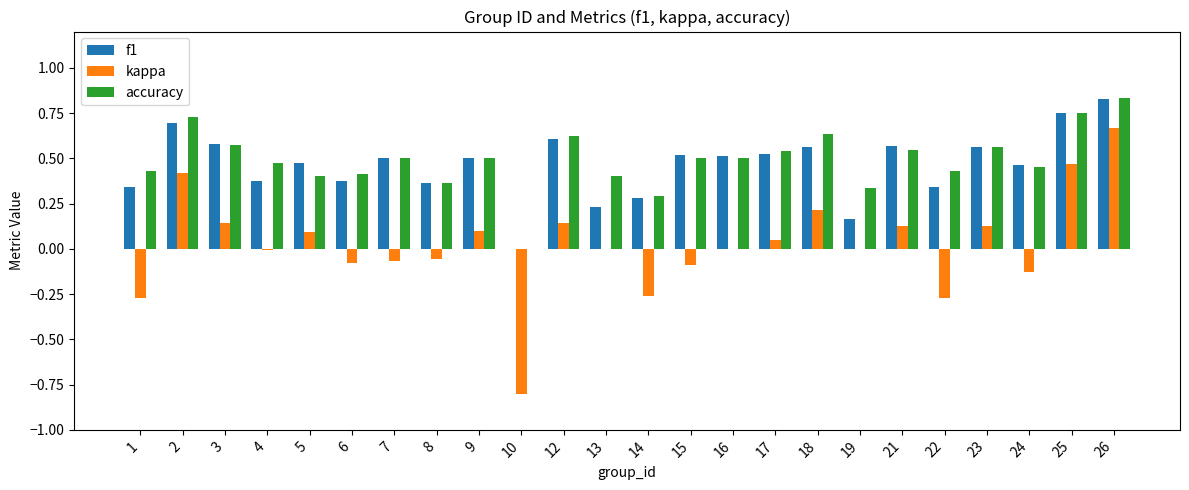

Count the f1 values in the range 0 to 1.

24